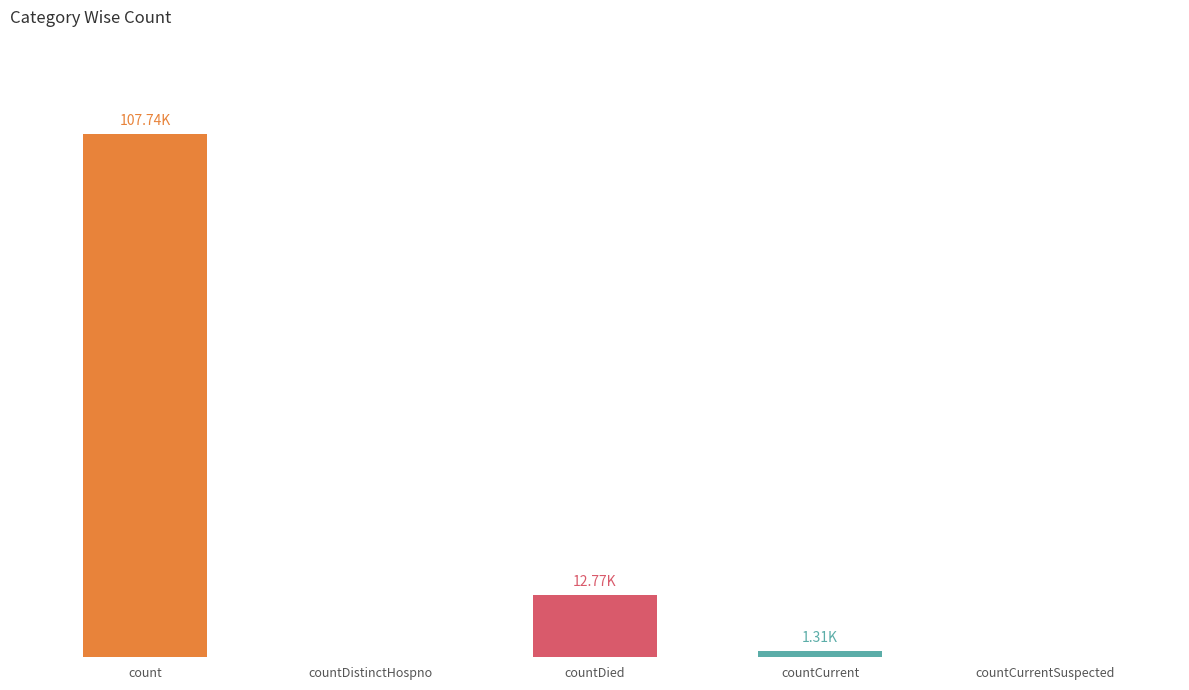

Between countCurrentSuspected and countDistinctHospno, which is larger?

countCurrentSuspected